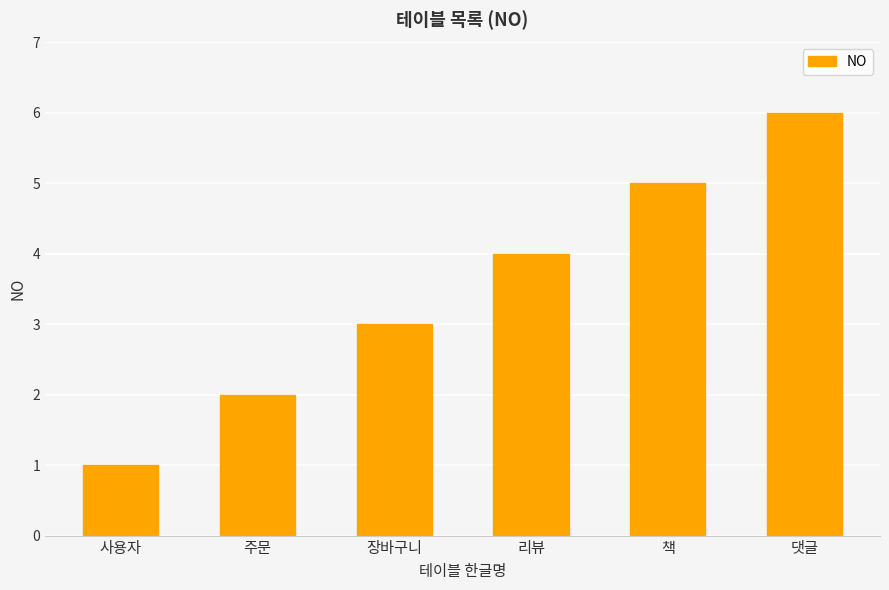

Are the bars grouped side by side (vs. stacked)?

No